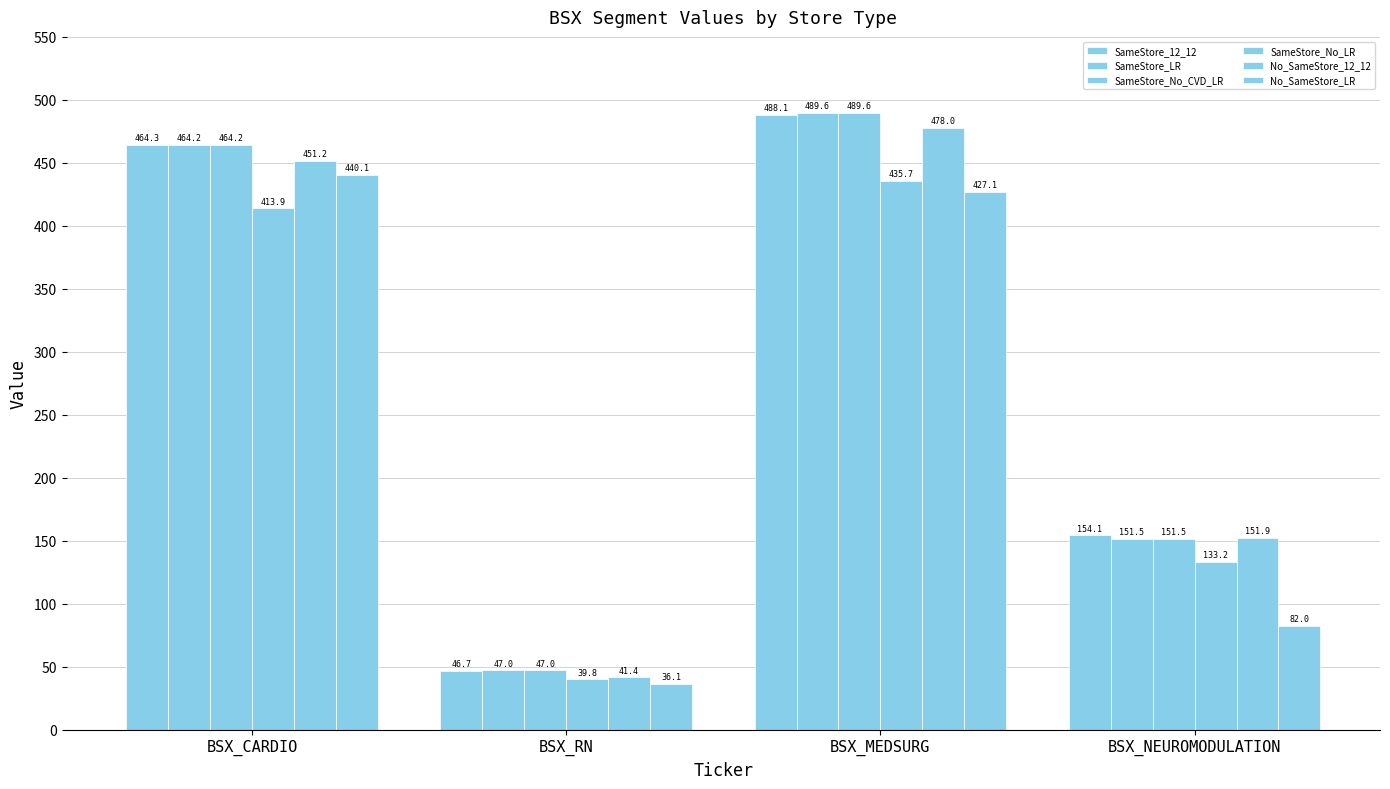

How many bars are there in total?

24